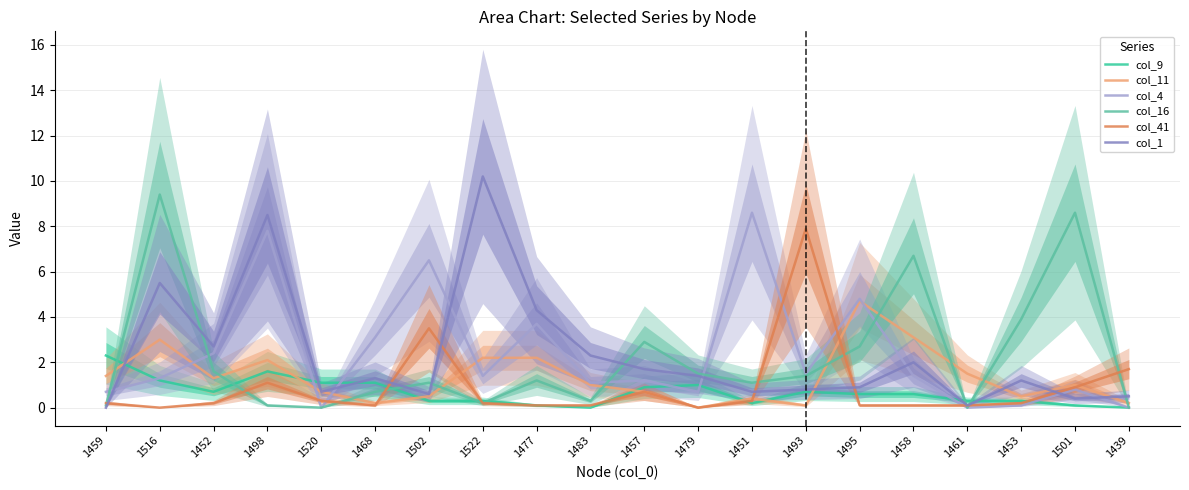

The value of col_1 at 1493 is 0.8. True or false?

True